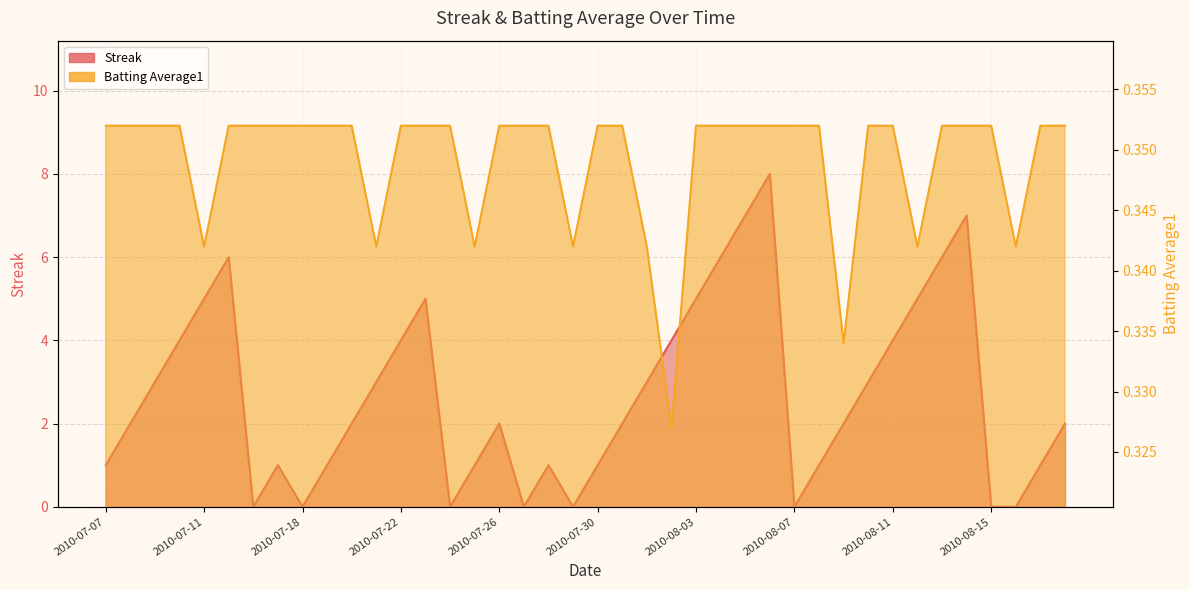

At 2010-08-16, list the series in order from smallest to largest.

Streak, Batting Average1